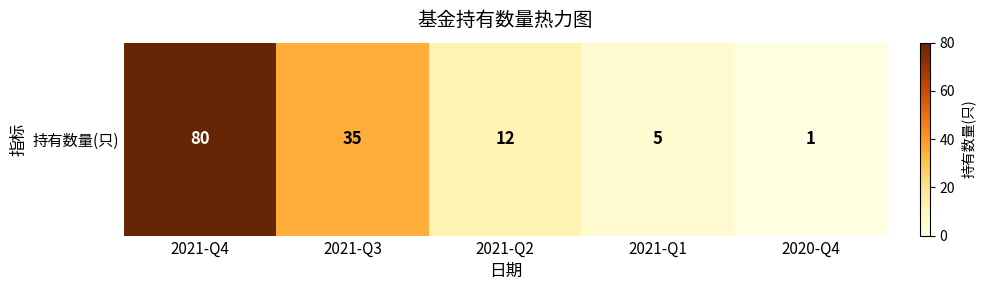

What is the sum of all values?

133